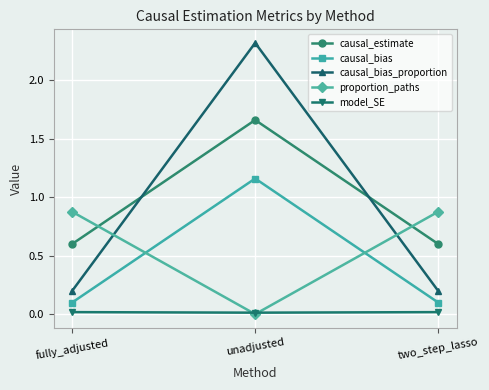

Is it true that causal_bias equals 0.1 at two_step_lasso?

True